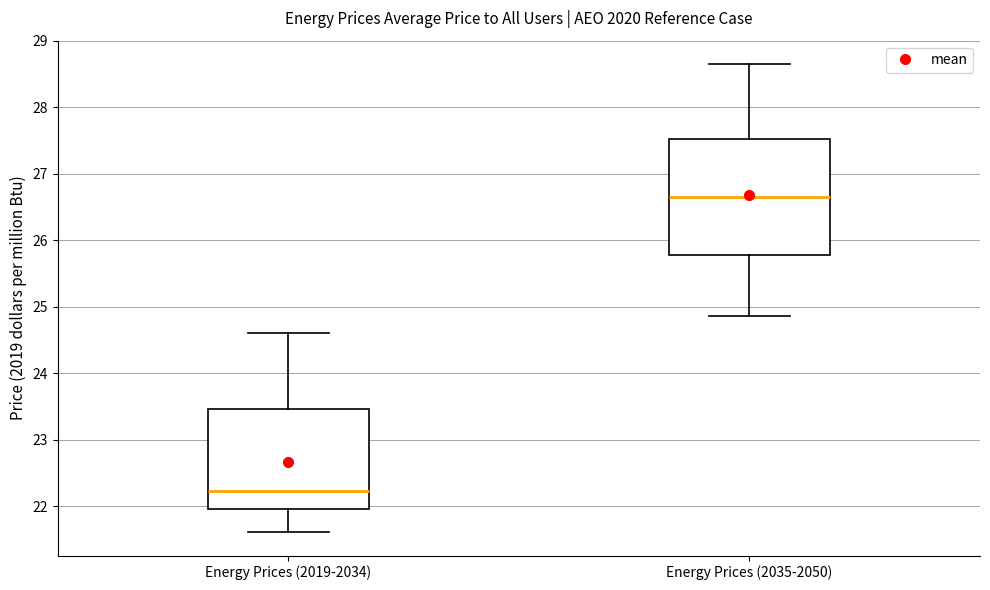

Where is the lower edge of the box for Energy Prices (2019-2034) on the y-axis? The values are not printed on the chart, so give them approximately, as read against the axis.

22.0